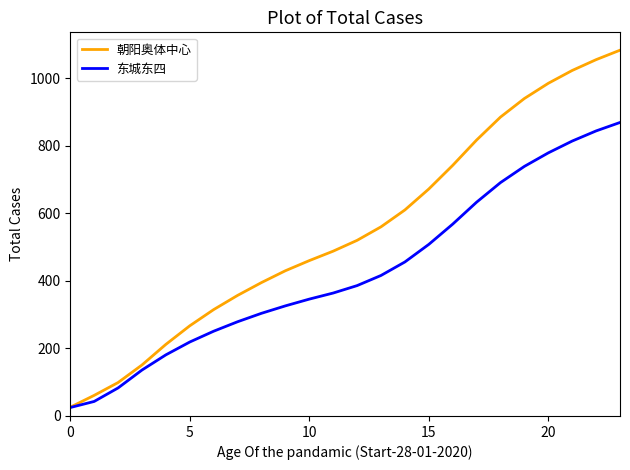

What is the highest value of the 朝阳奥体中心 series?

1083